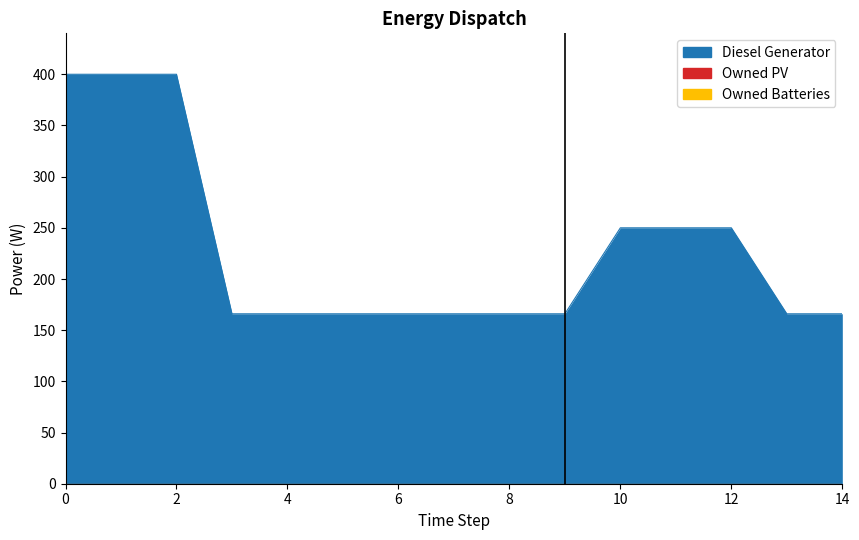

What is the difference between the Diesel Generator values at 13 and 2?

234.0